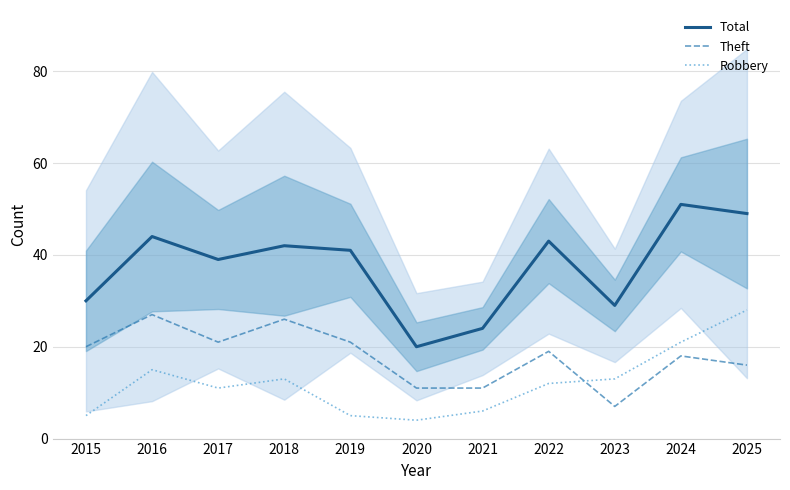

At how many categories does at least one series exceed 45?

2